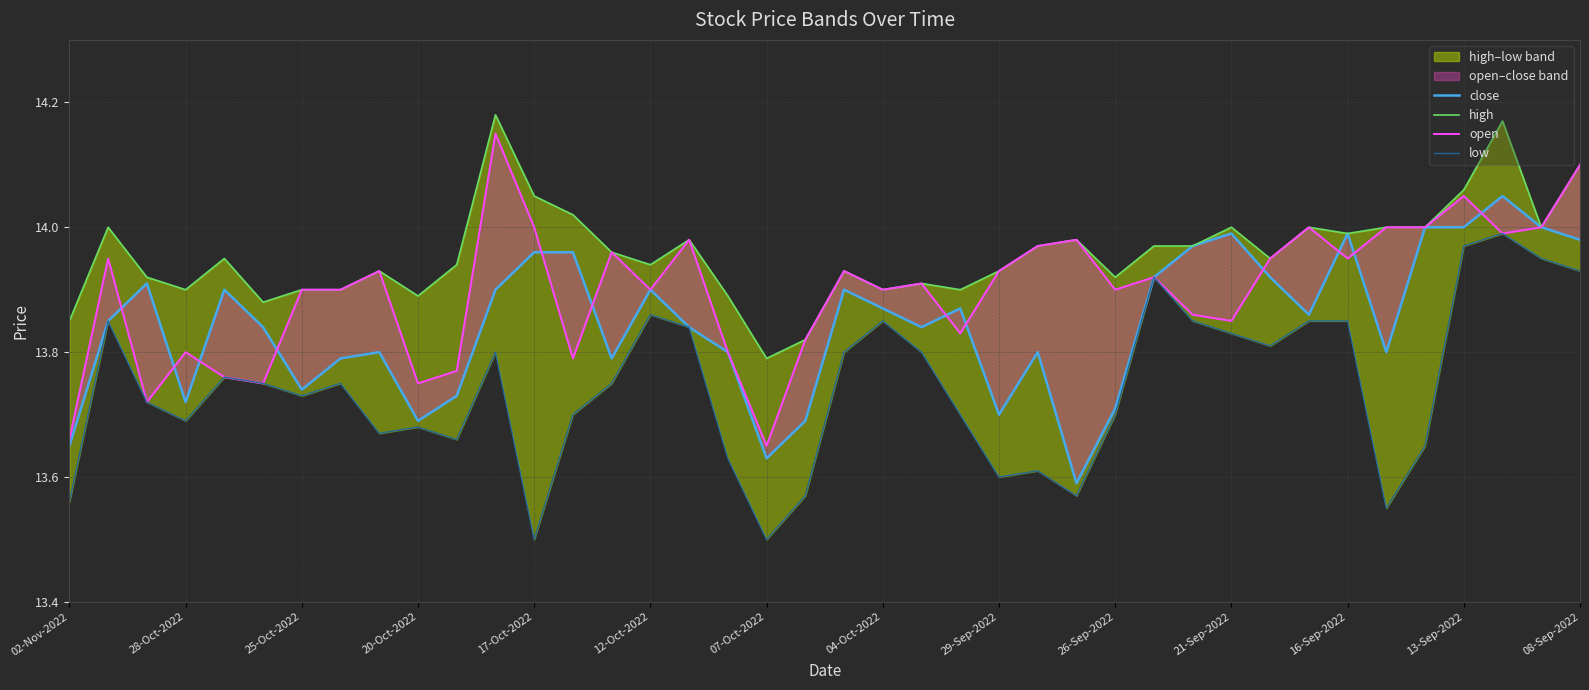

What is the maximum value for high?

14.2